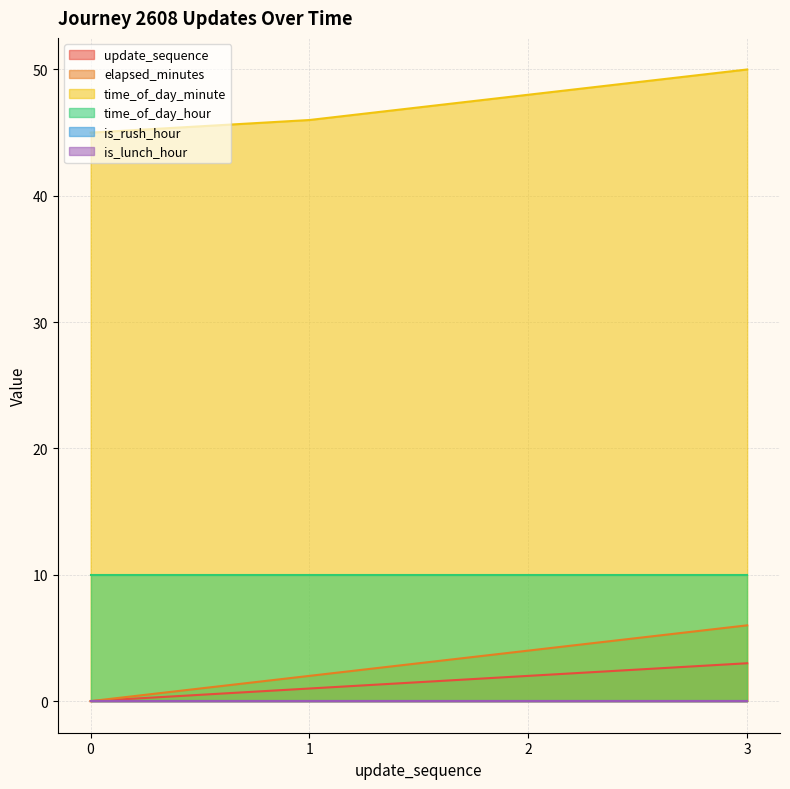

True or false: elapsed_minutes and update_sequence cross at least once.

False